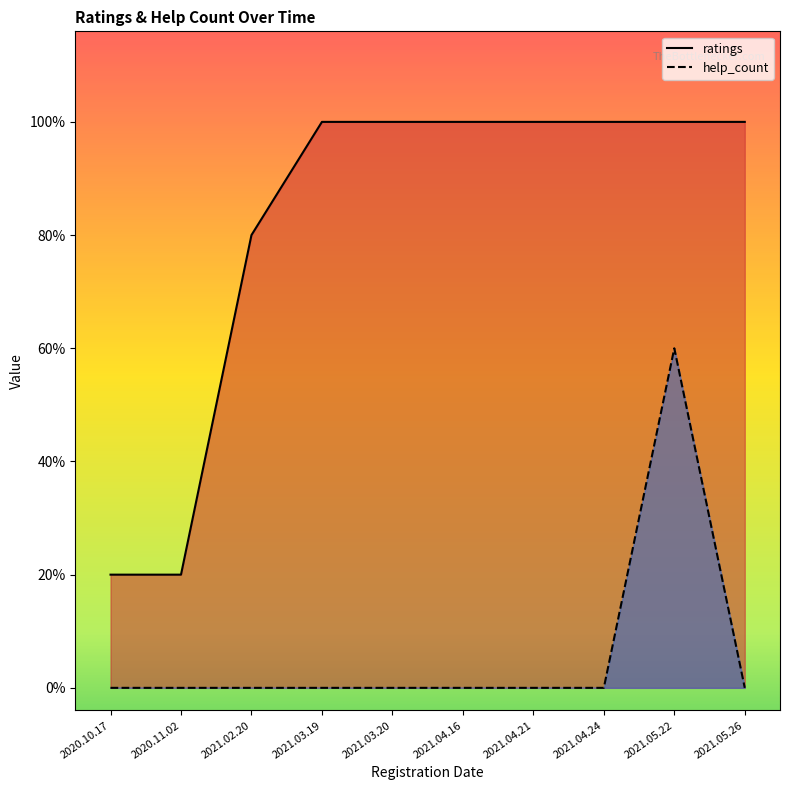

How many categories are shown in the chart?

10